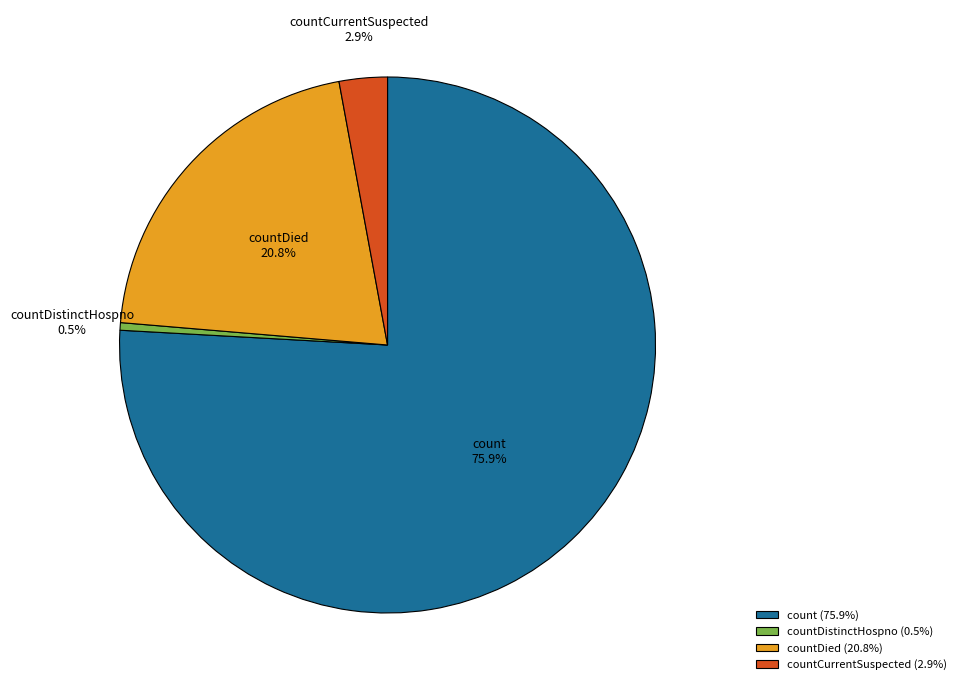

Does countCurrentSuspected account for over 50% of the chart?

No